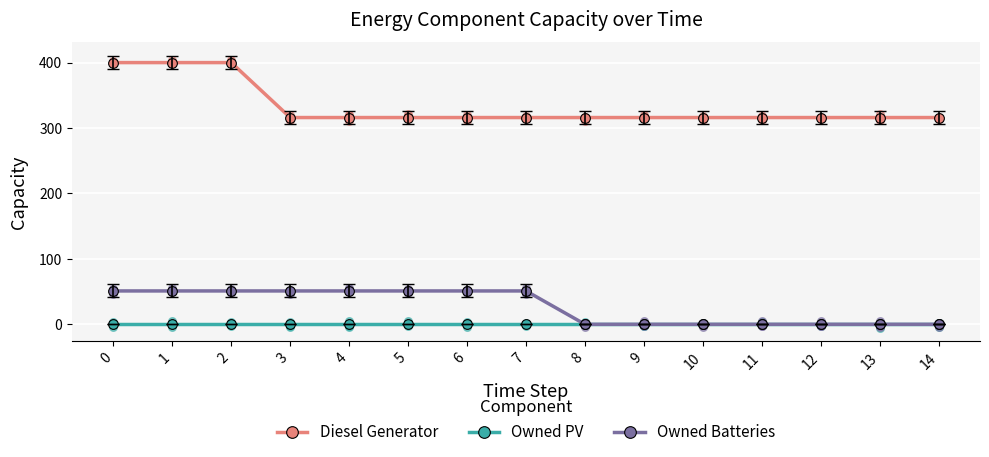

Which series contains the highest Y value?

Diesel Generator